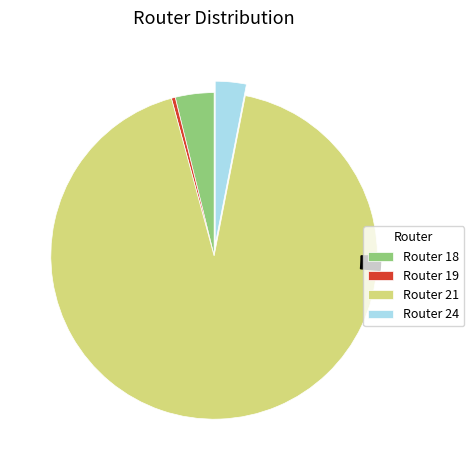

To the nearest percent, what is the average slice percentage?

25%